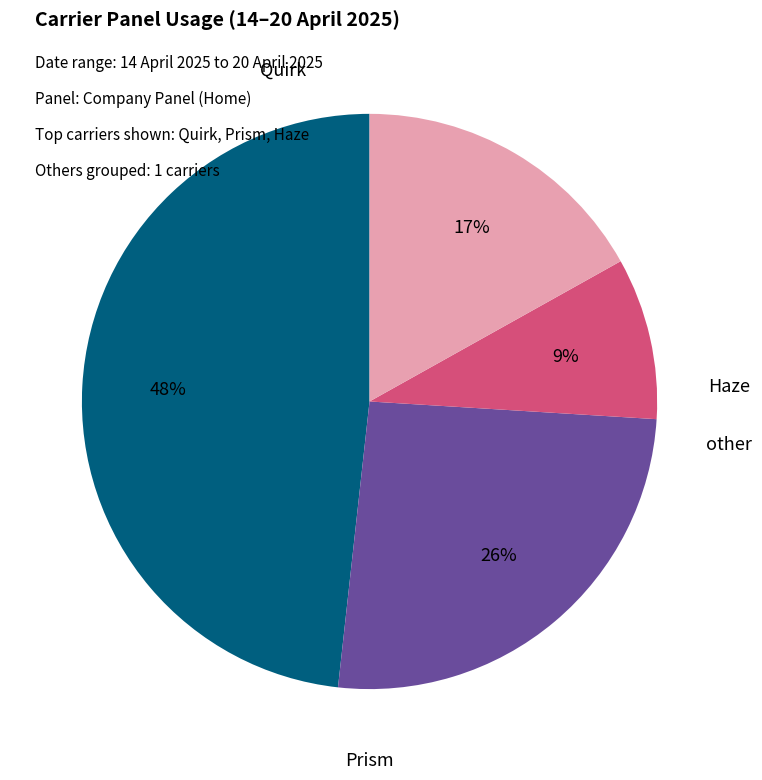

Is there a majority slice in this chart?

No